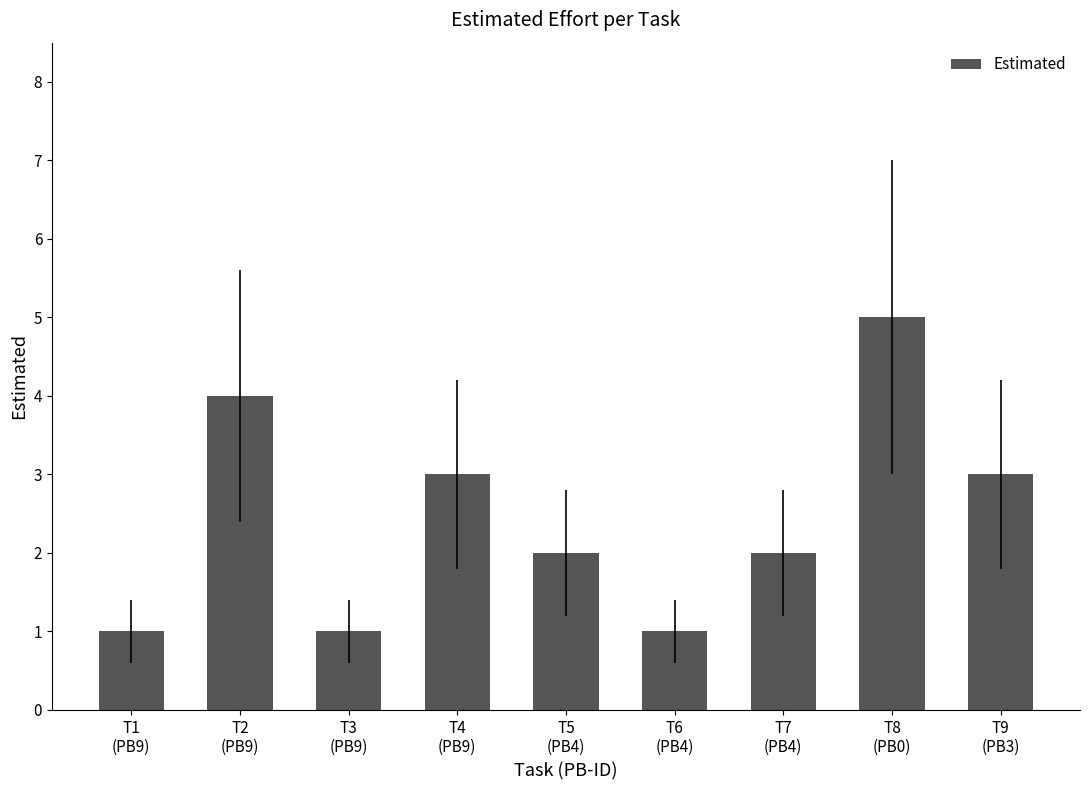

True or false: the data shows 3 at T4
(PB9).

True